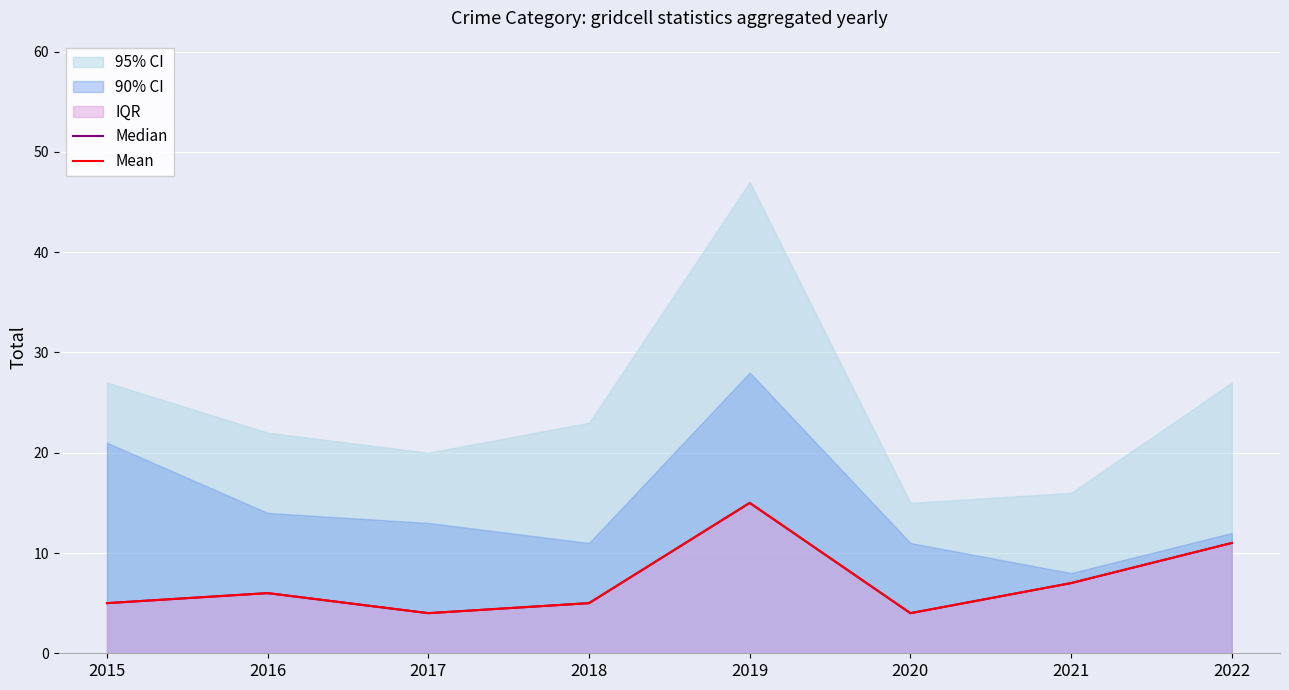

The value of Median at 2021 is 2. True or false?

False